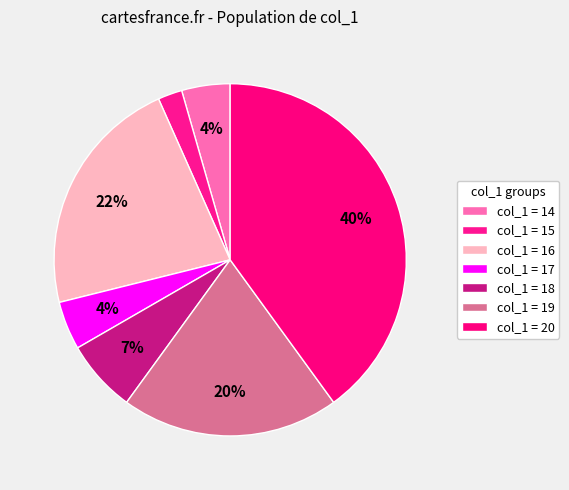

How many segments does this pie chart have?

7